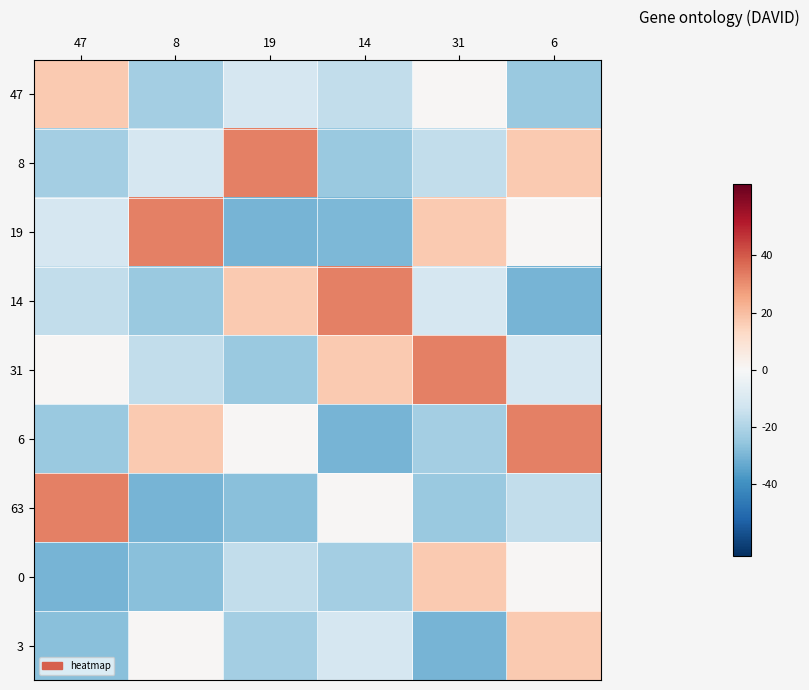

At which category is the sum across all series the highest?

6